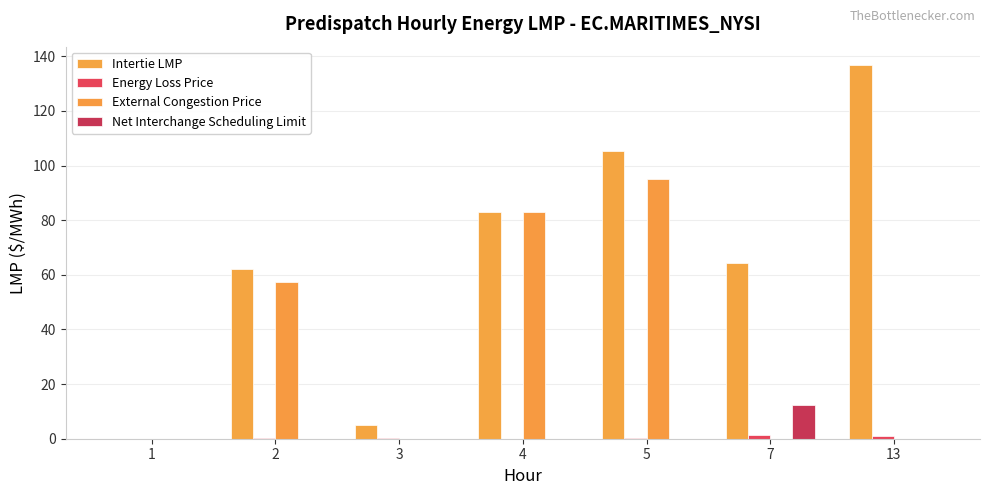

How many data points in Intertie LMP are above 64?

4